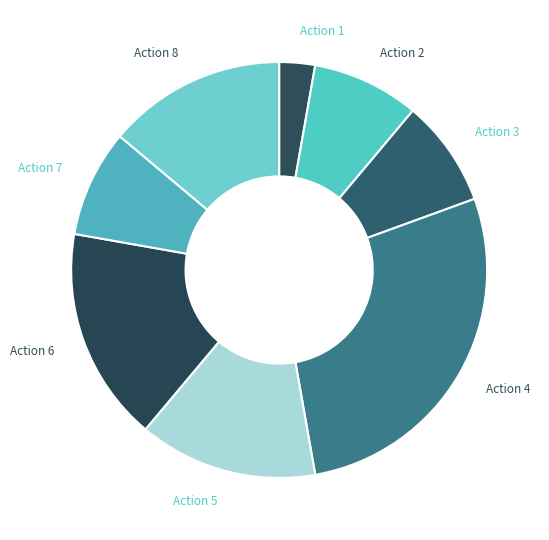

How many segments does this pie chart have?

8